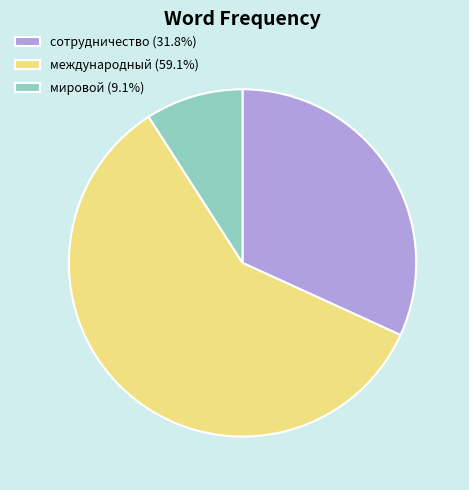

Is it true that мировой is 19% of the pie?

False